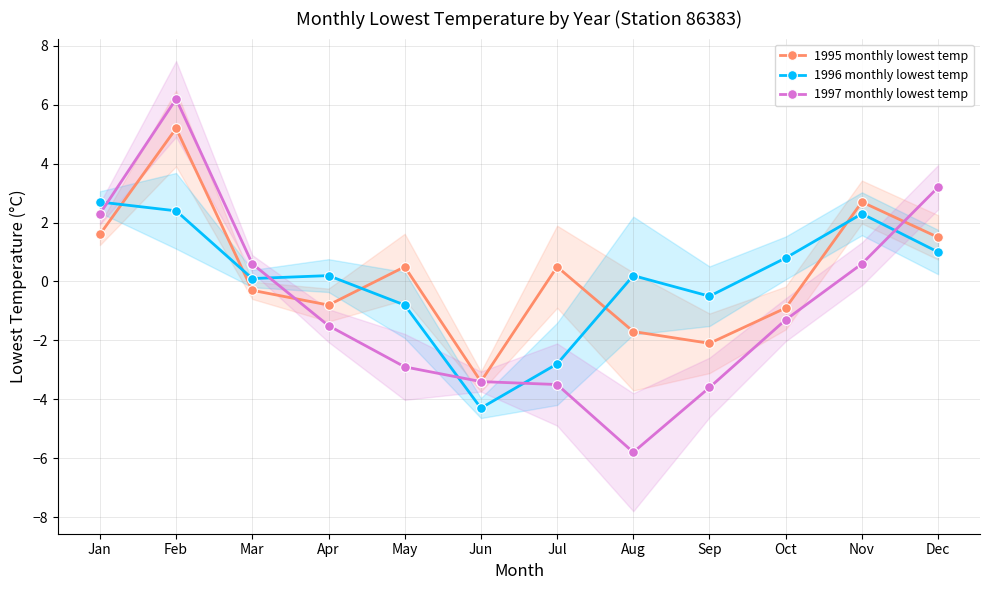

True or false: 1996 monthly lowest temp has a value of 0.1 at Mar.

True